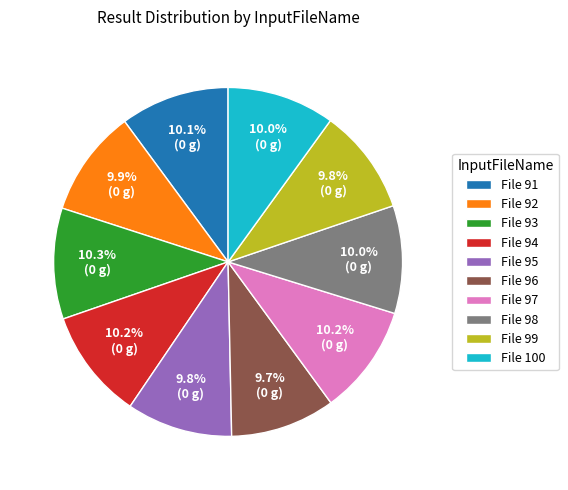

What is the ratio of the value at File 98 to the value at File 94?

1.0